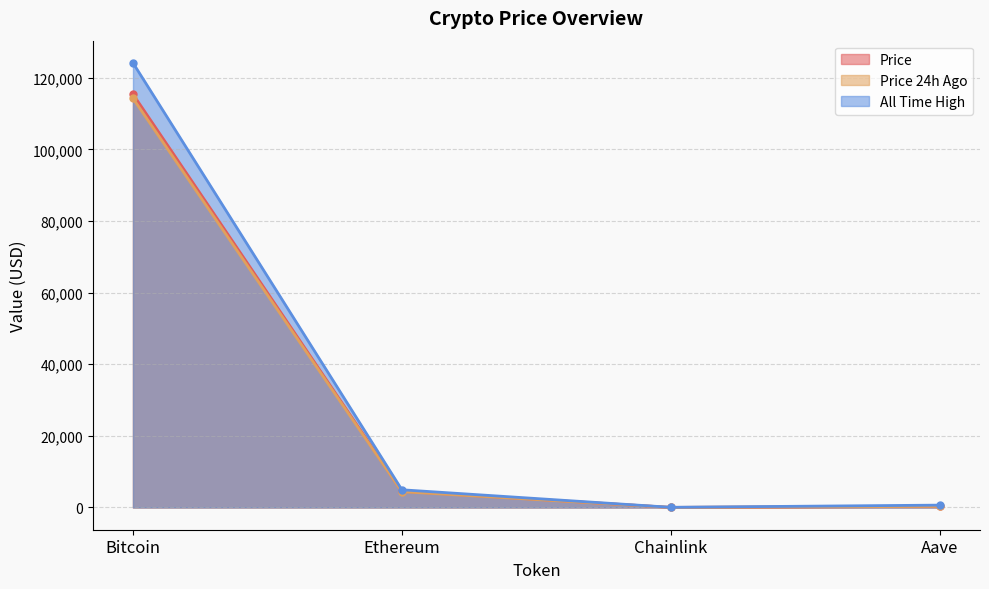

Reading right to left, transcribe all the data shown in this chart.

price: Aave=310.4	Chainlink=24.7	Ethereum=4523.0	Bitcoin=115396.0
price24hAgo: Aave=305.3	Chainlink=23.7	Ethereum=4410.0	Bitcoin=114216.0
allTimeHigh: Aave=661.7	Chainlink=52.7	Ethereum=4946.1	Bitcoin=124128.0